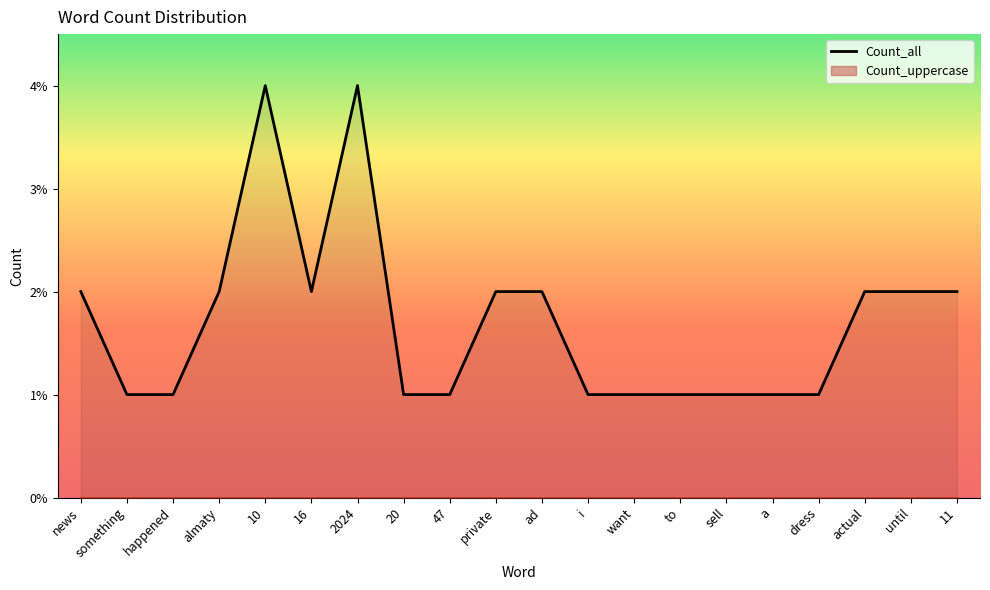

Reading right to left, list all the values displayed in this chart.

11=2	until=2	actual=2	dress=1	a=1	sell=1	to=1	want=1	i=1	ad=2	private=2	47=1	20=1	2024=4	16=2	10=4	almaty=2	happened=1	something=1	news=2